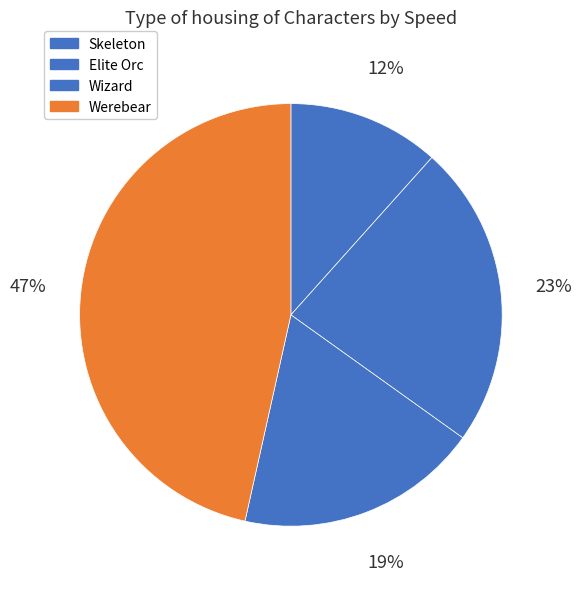

Combined, do Werebear and Skeleton account for over 50%?

Yes